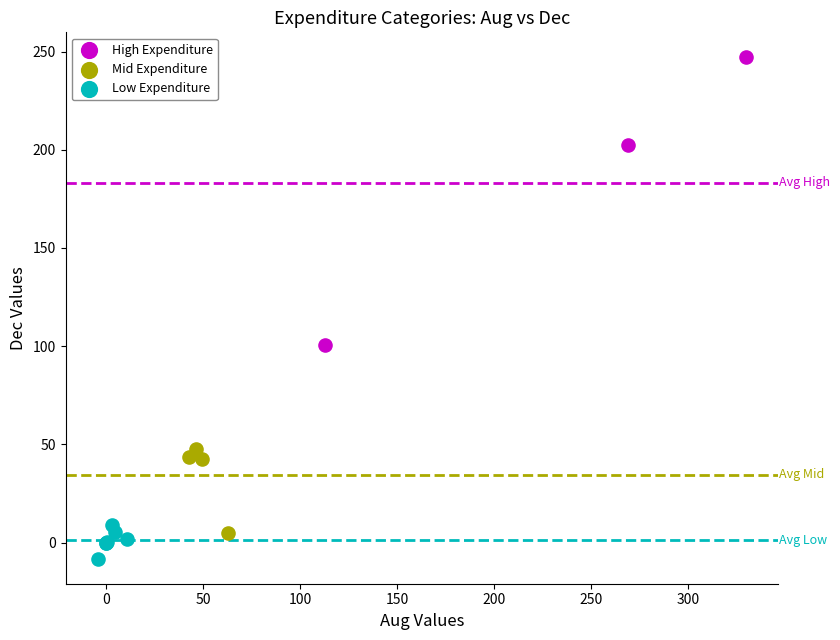

What are all the series names shown in the legend?

High Expenditure, Mid Expenditure, Low Expenditure